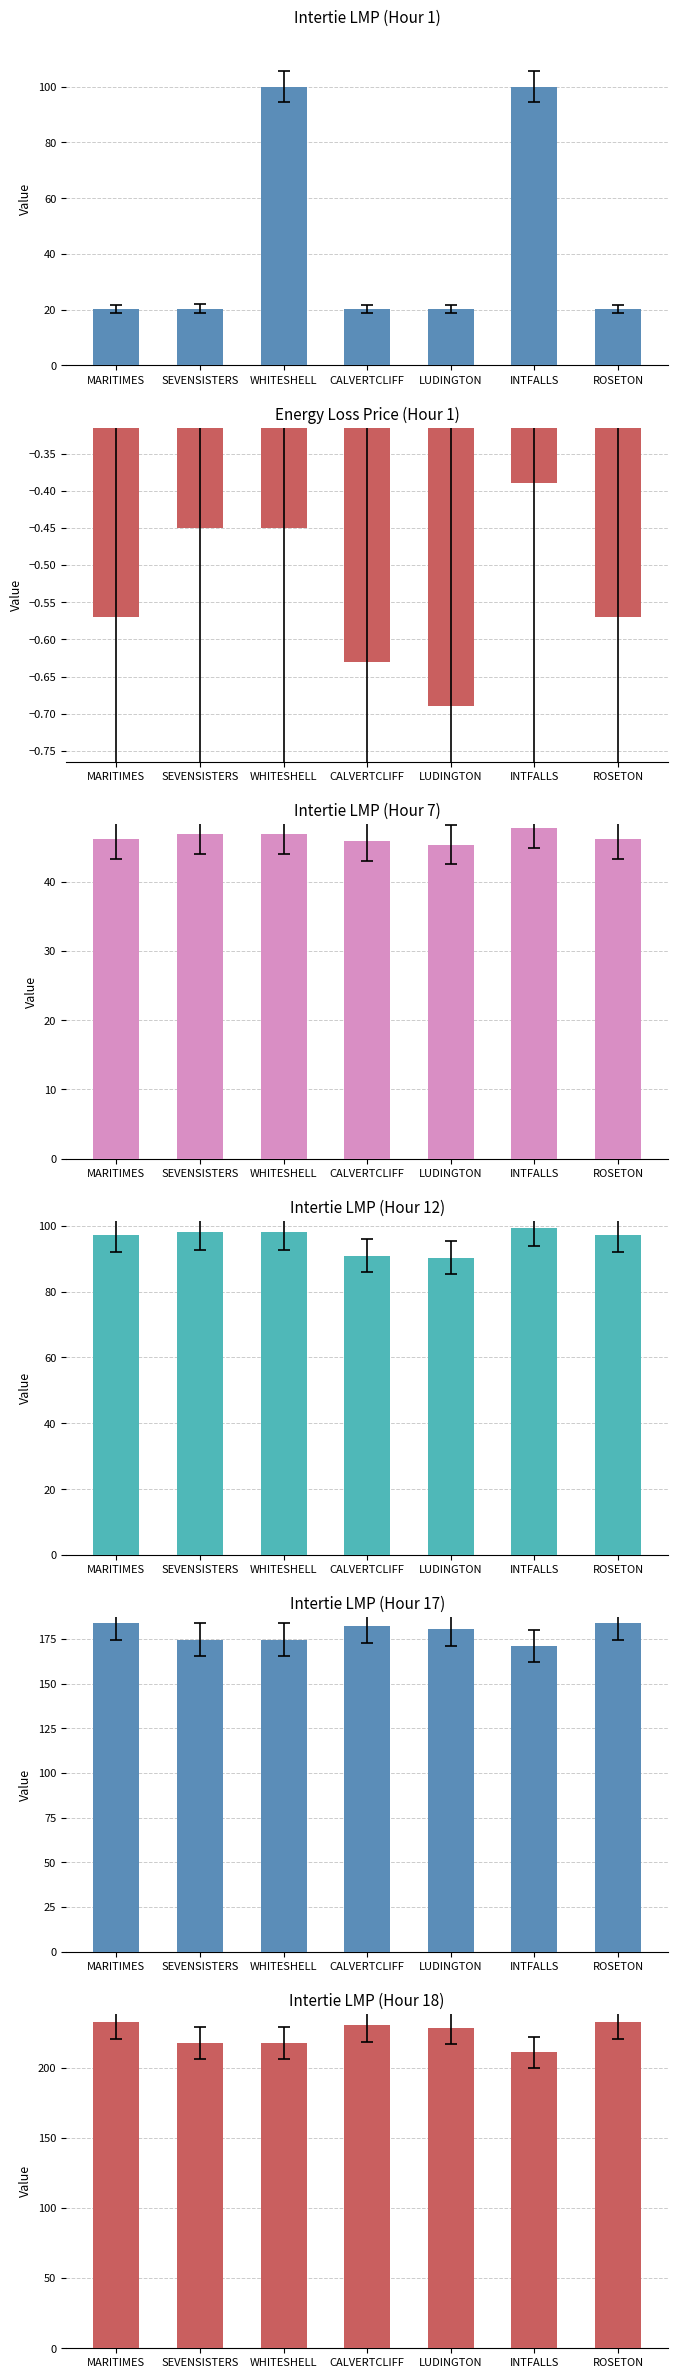

What is the lowest value of the Hour 12 LMP series?

90.2